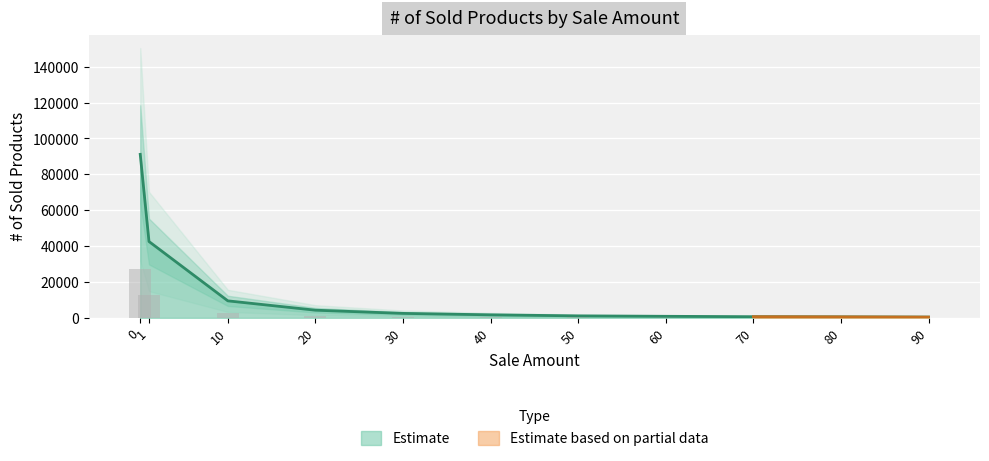

The chart shows a value of 9489 at 10. True or false?

True